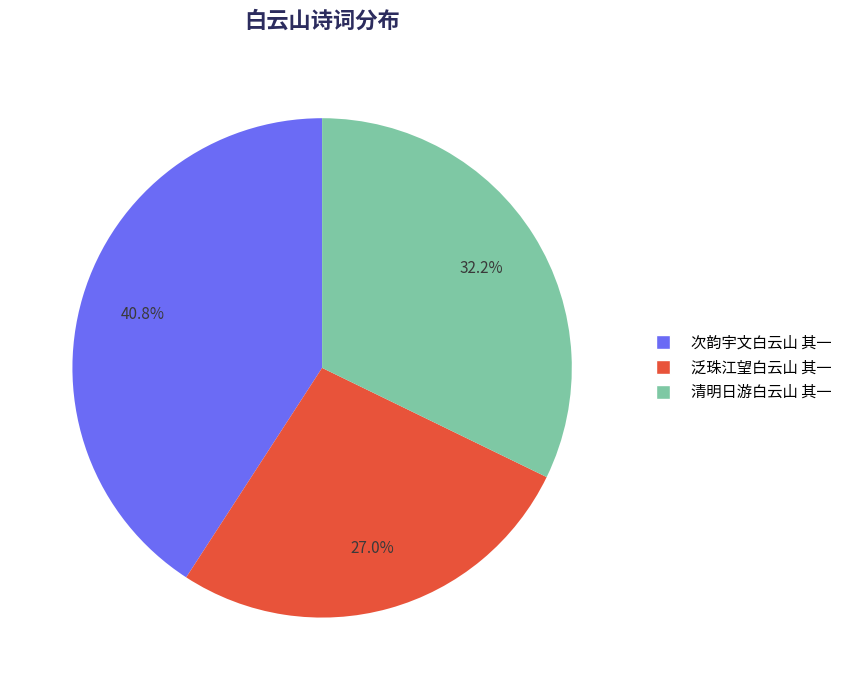

Count the number of slices in the pie.

3